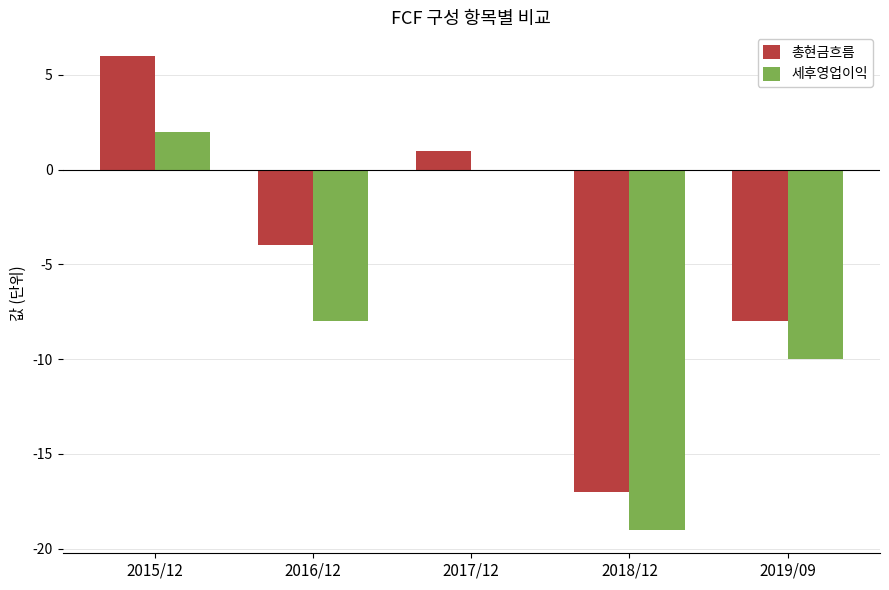

The 세후영업이익 series shows -11 at 2016/12. True or false?

False